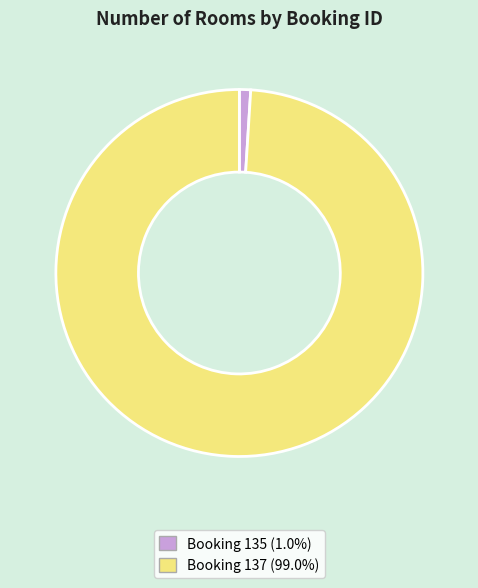

Is the sum of Booking 135 (1.0%) and Booking 137 (99.0%) greater than half?

Yes